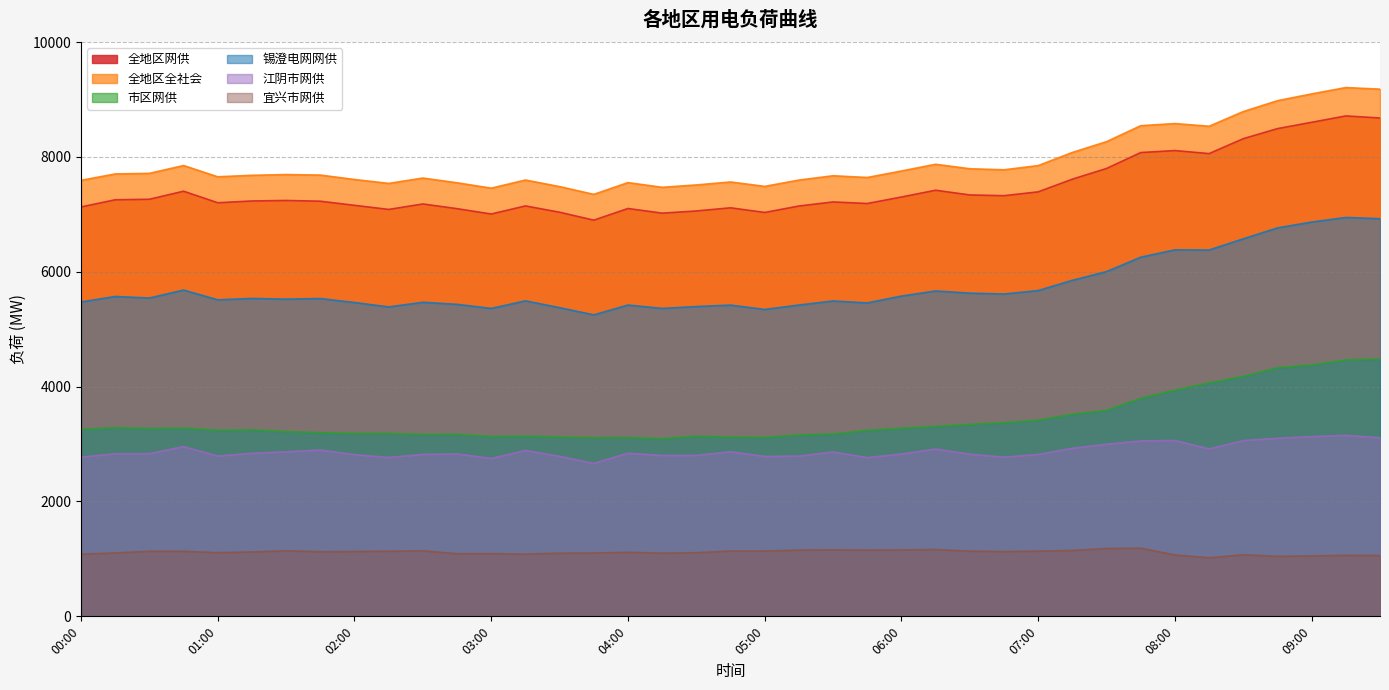

List the labels in order of 锡澄电网网供 value, smallest first.

03:45, 05:00, 03:00, 04:15, 03:30, 02:15, 04:30, 04:45, 04:00, 05:15, 02:45, 05:45, 02:00, 02:30, 00:00, 05:30, 03:15, 01:00, 01:30, 01:45, 01:15, 00:30, 00:15, 06:00, 06:45, 06:30, 06:15, 07:00, 00:45, 07:15, 07:30, 07:45, 08:15, 08:00, 08:30, 08:45, 09:00, 09:30, 09:15